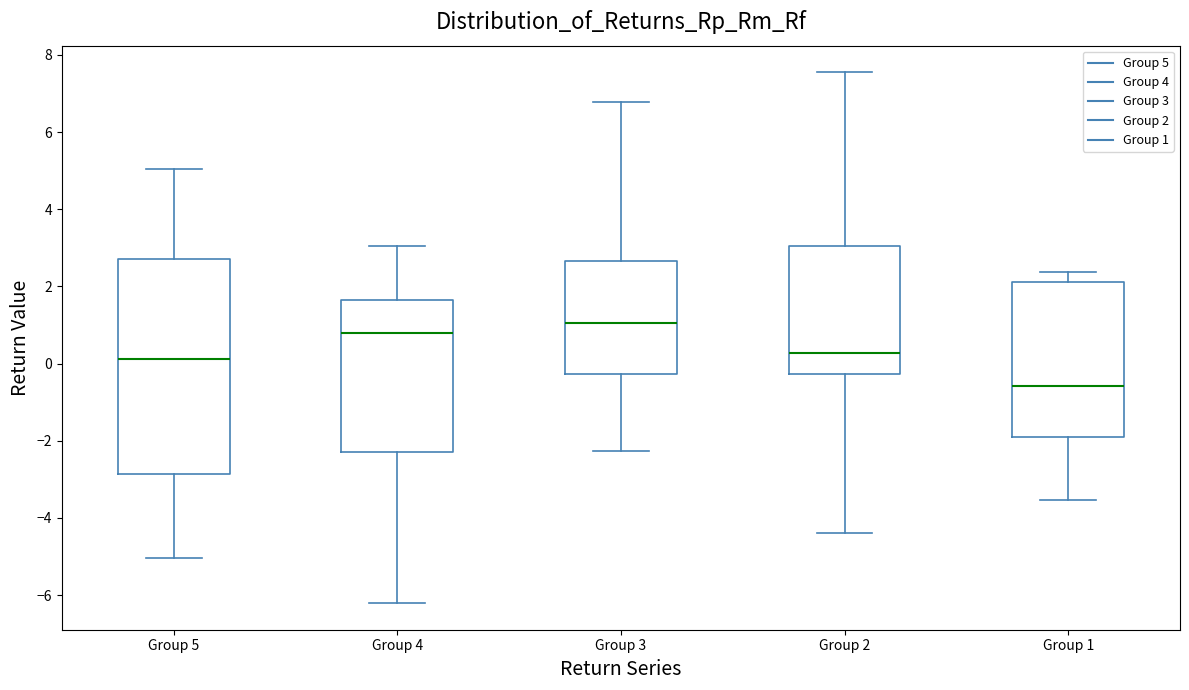

Reading left to right, read every box against the y-axis: the position of its median line, the range the box covers, and the ends of its whiskers. The values are not printed on the chart, so give them approximately, as read against the axis.

Group 5: median 0.2, box -2.8 to 2.8, whiskers -5.0 to 5.0
Group 4: median 0.8, box -2.4 to 1.6, whiskers -6.2 to 3.0
Group 3: median 1.0, box -0.2 to 2.6, whiskers -2.2 to 6.8
Group 2: median 0.2, box -0.2 to 3.0, whiskers -4.4 to 7.6
Group 1: median -0.6, box -1.8 to 2.2, whiskers -3.6 to 2.4